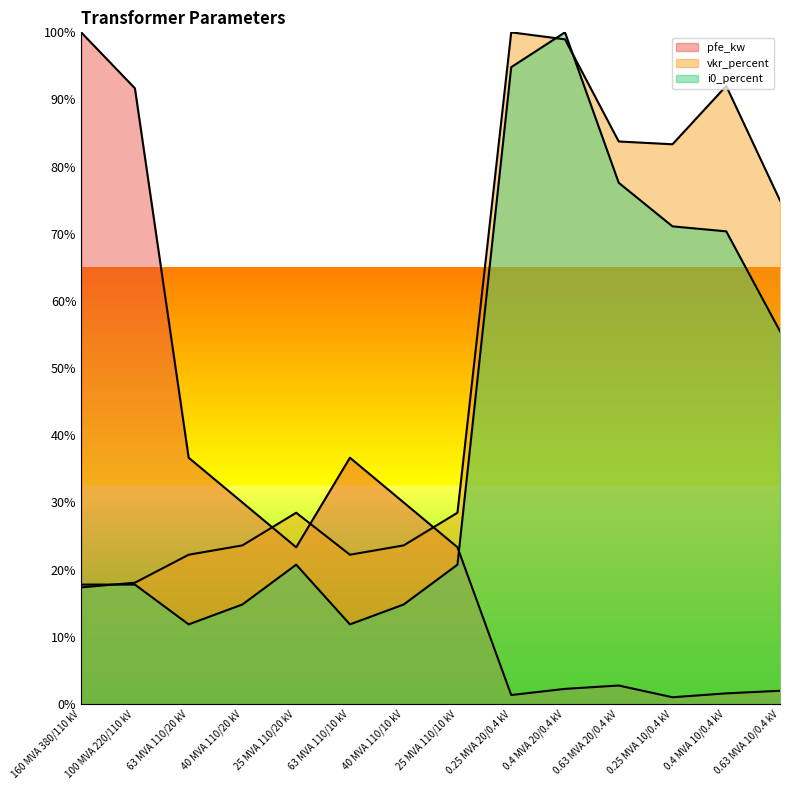

Rank the series by their maximum value, from lowest to highest.

pfe_kw, vkr_percent, i0_percent